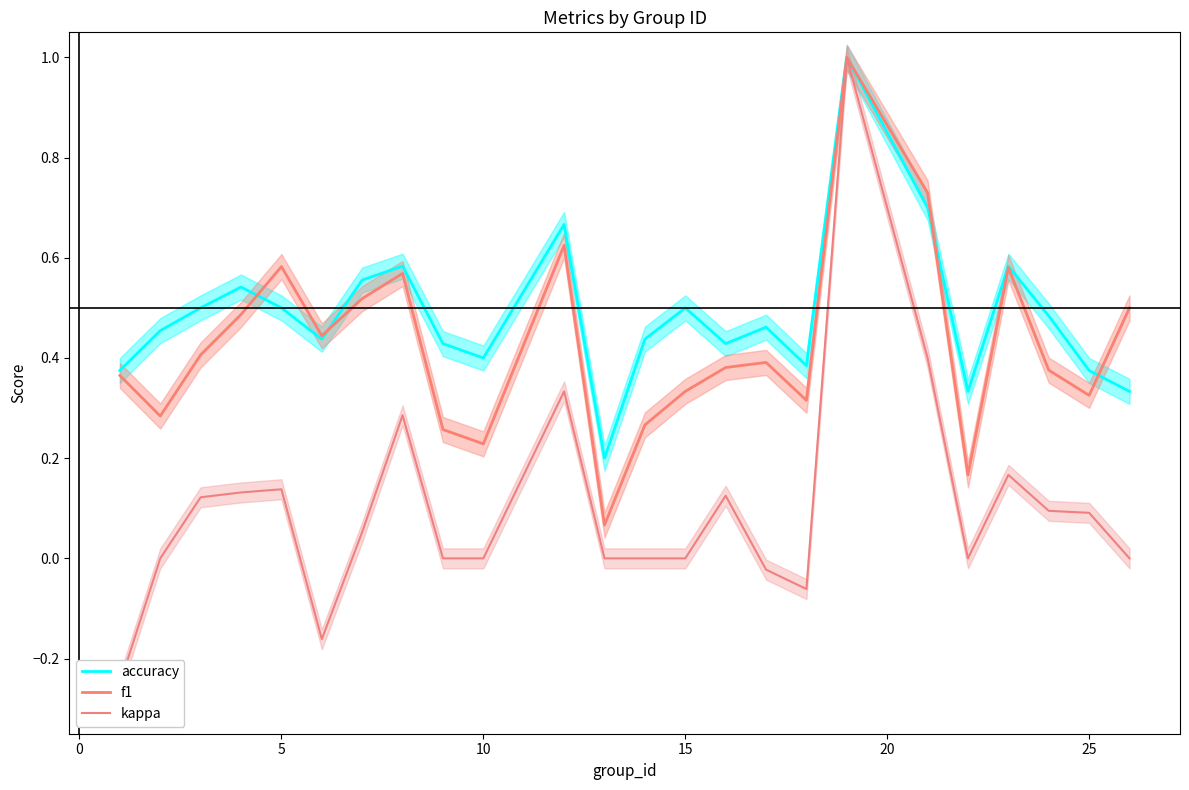

Where is the first local maximum for f1?

5